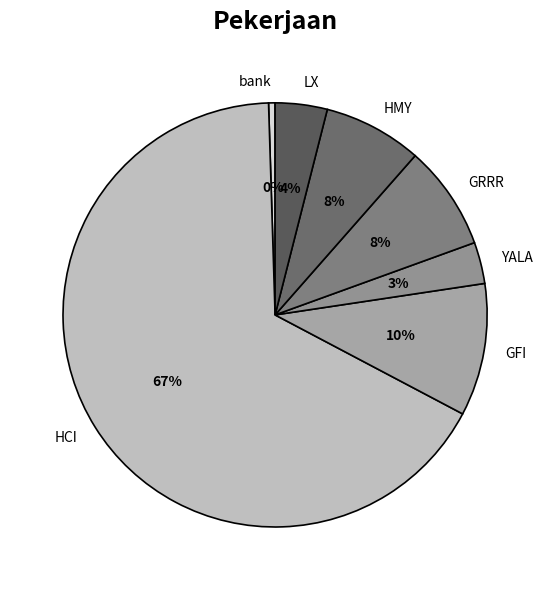

True or false: YALA accounts for 13% of the total.

False